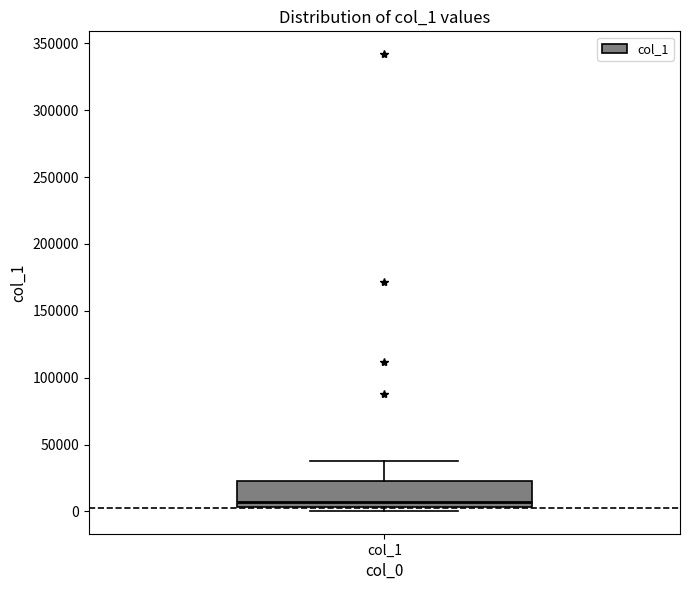

Read this box plot against the y-axis: the position of the median line, the range covered by the box, and the ends of both whiskers. The values are not printed on the chart, so give them approximately, as read against the axis.

median 5000 (just above the box's lower edge), box 5000 to 25000, whiskers 0 to 35000